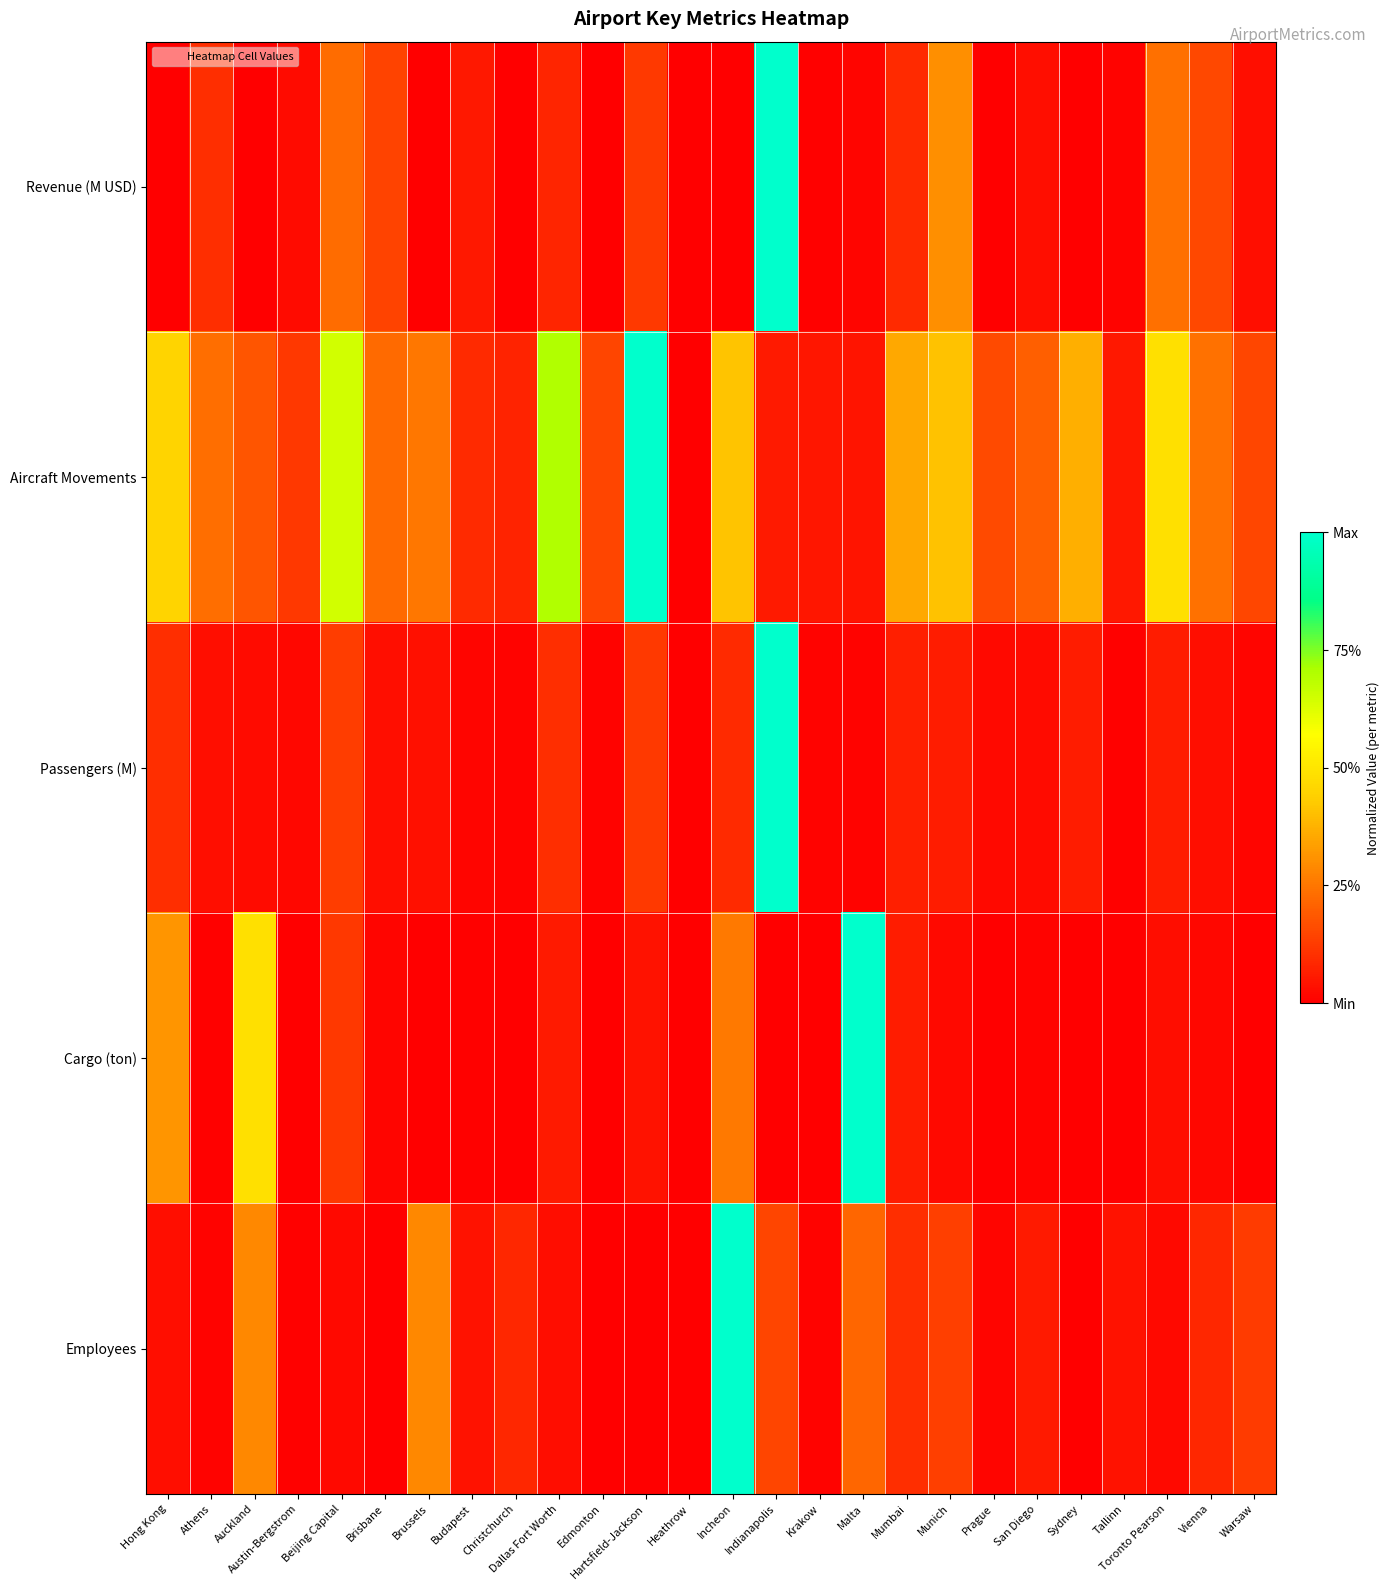

At which category does the chart reach its peak across all series?

Indianapolis